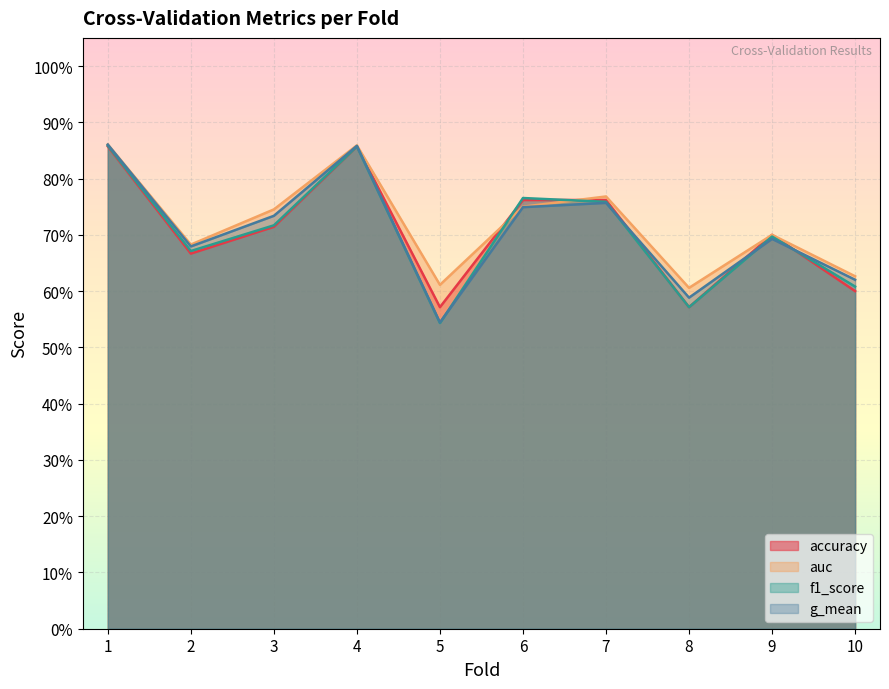

At 4, list the series in order from smallest to largest.

accuracy, f1_score, g_mean, auc